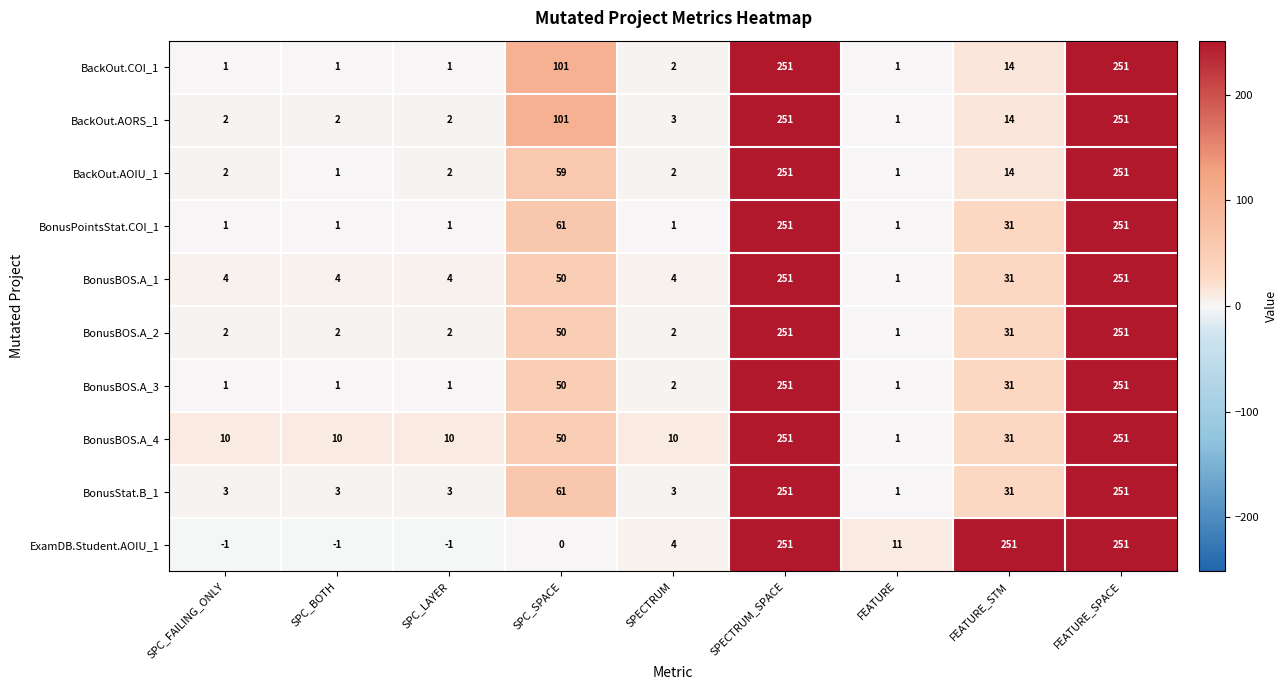

What is the total value across all series at SPC_SPACE?

583